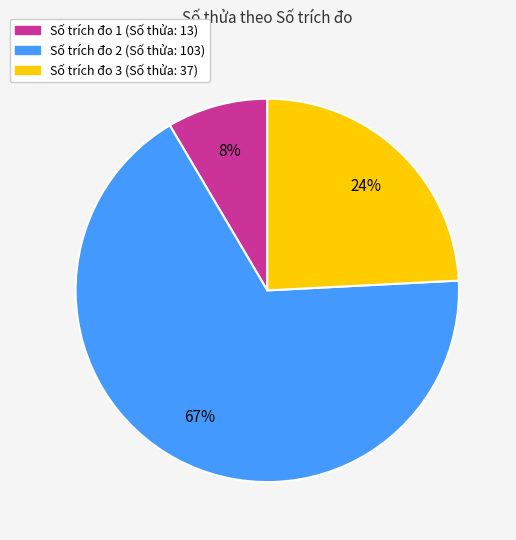

True or false: Số trích đo 2 (Số thửa: 103) accounts for 80% of the total.

False